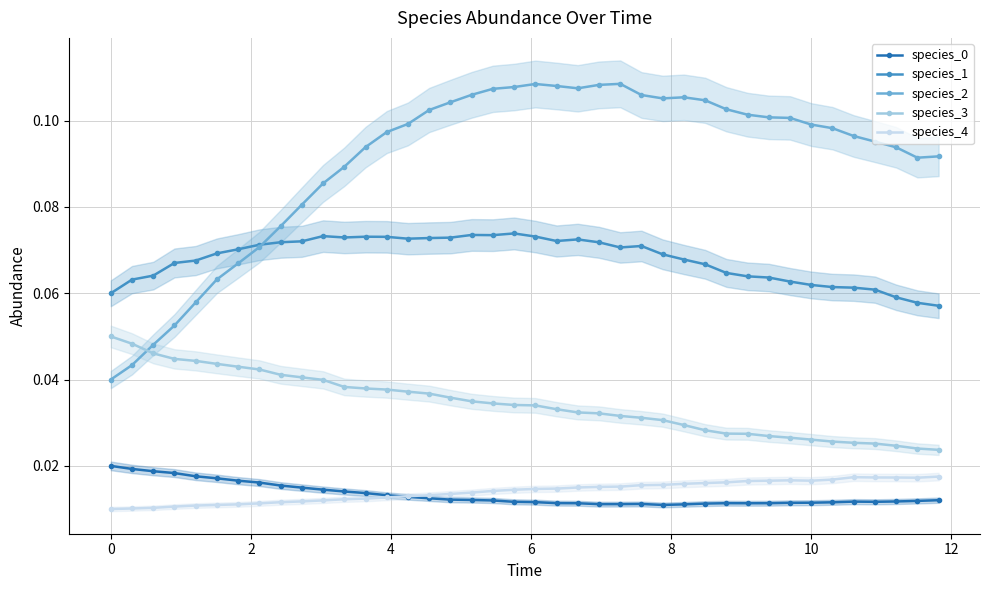

True or false: species_2 and species_0 cross at least once.

False